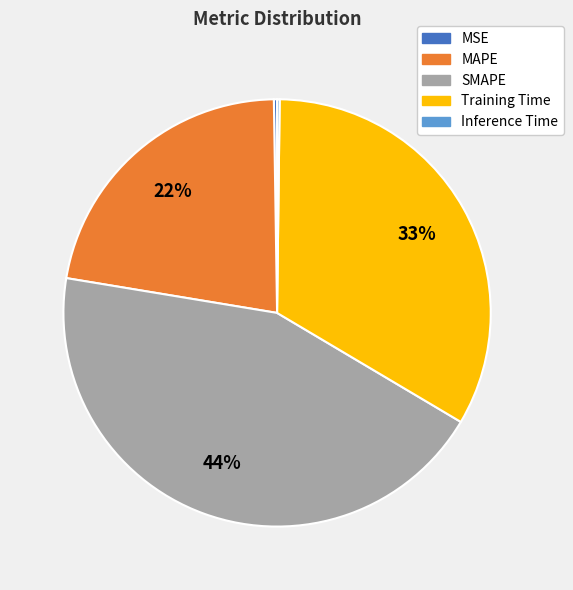

Does any single category account for the majority?

No